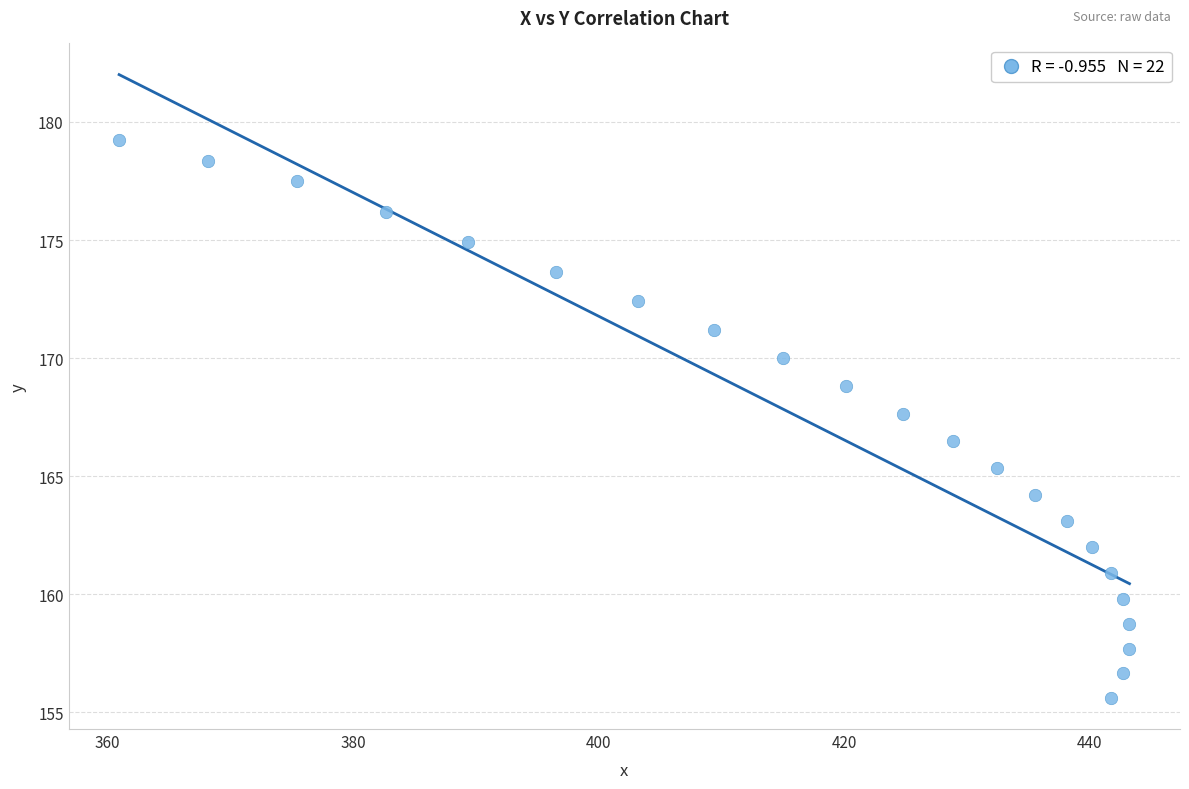

What is the range of Y values (max minus min)?

23.6